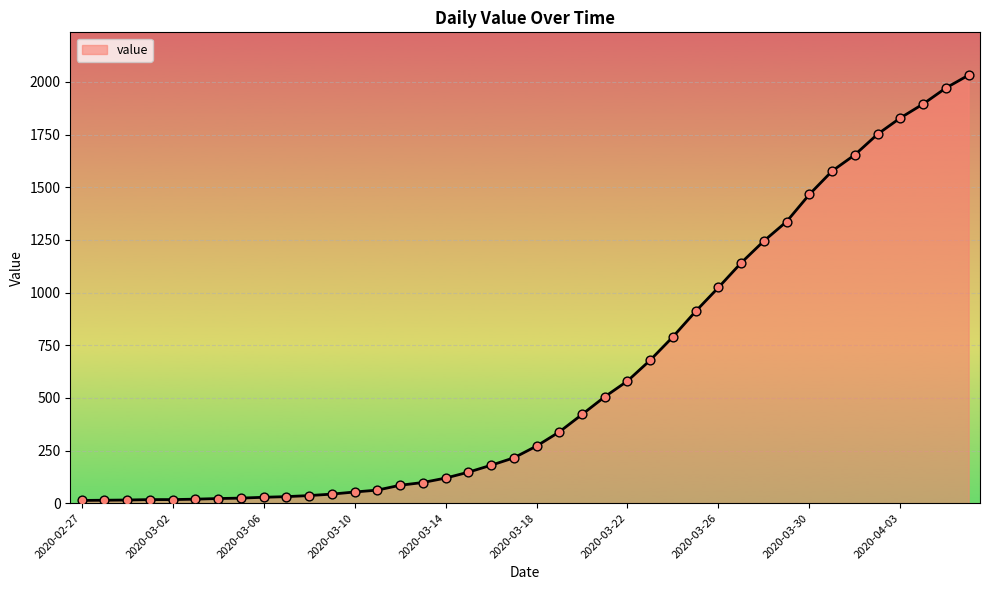

What is the greatest value displayed?

2032